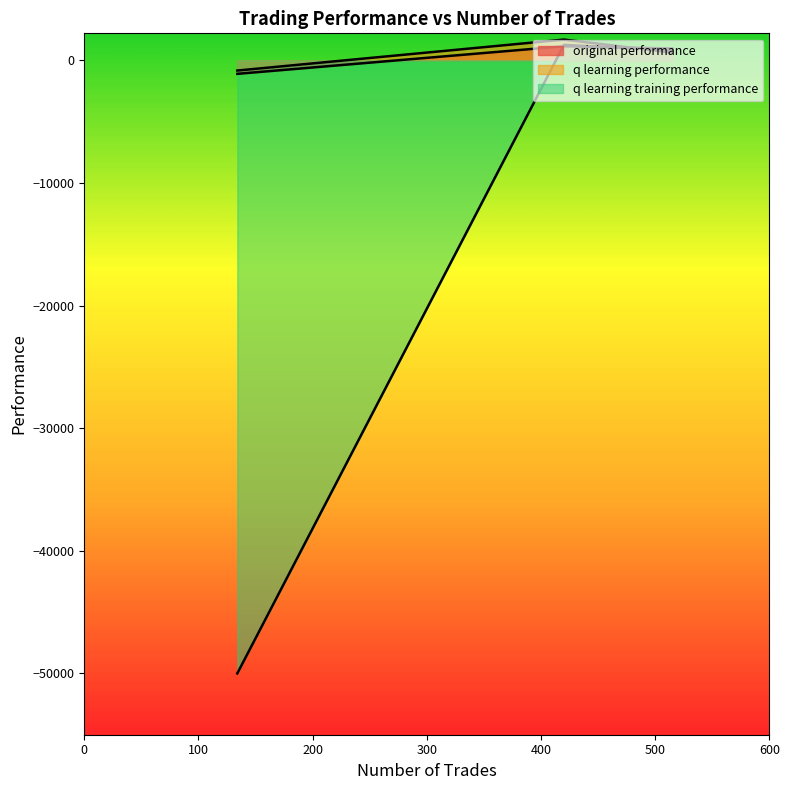

What is the difference between the highest and lowest values at 420?

544.8